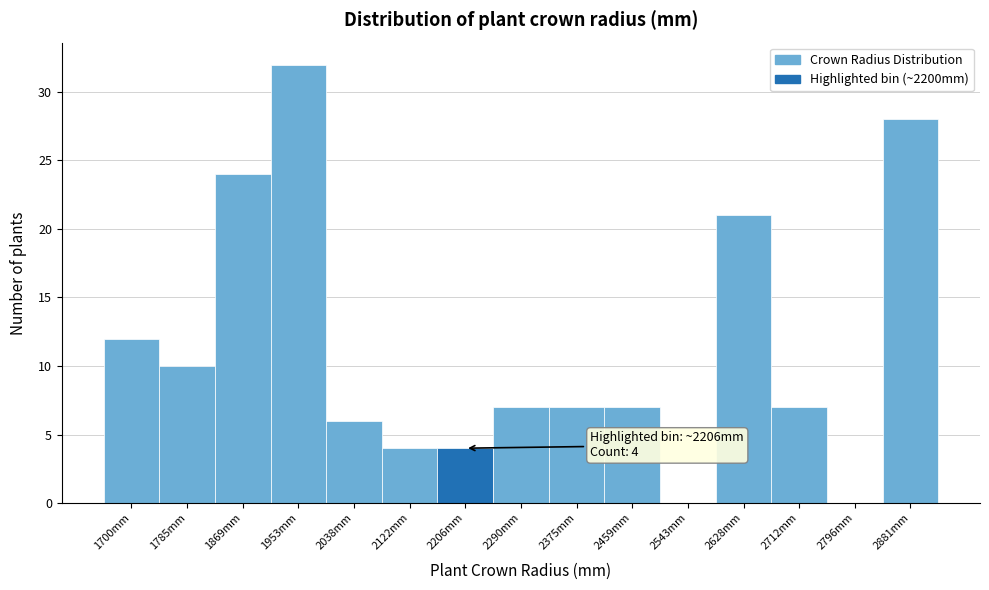

Which range on the x-axis has the tallest bar?

1910 to 2000